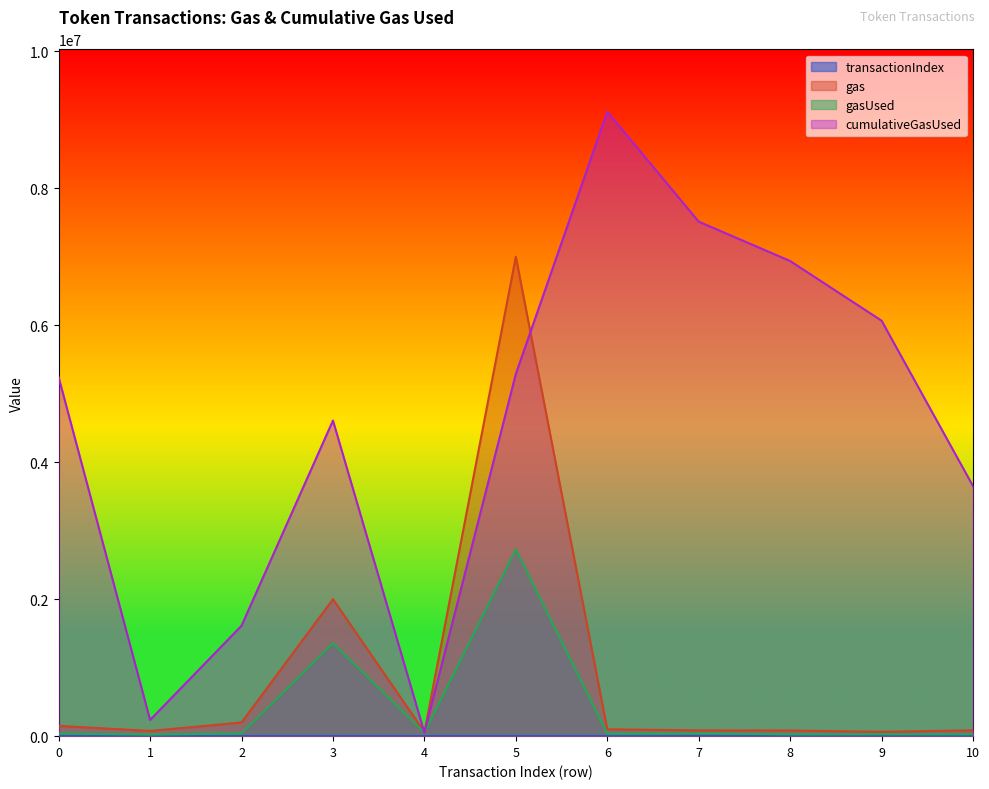

What is the difference between the maximum and minimum values in the gasUsed series?

2704909